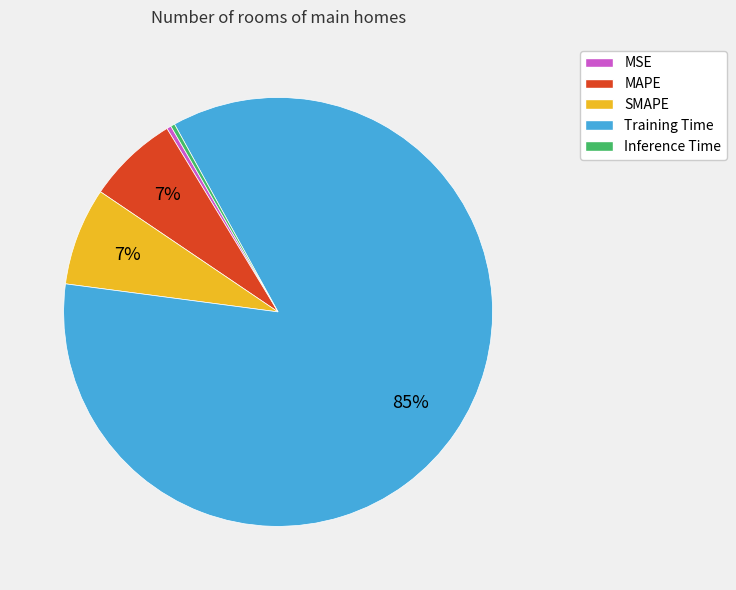

True or false: MSE accounts for 8% of the total.

False